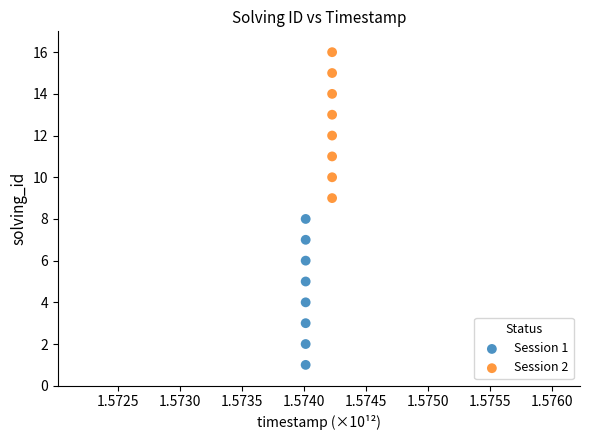

Which series contains the highest Y value?

Session 2